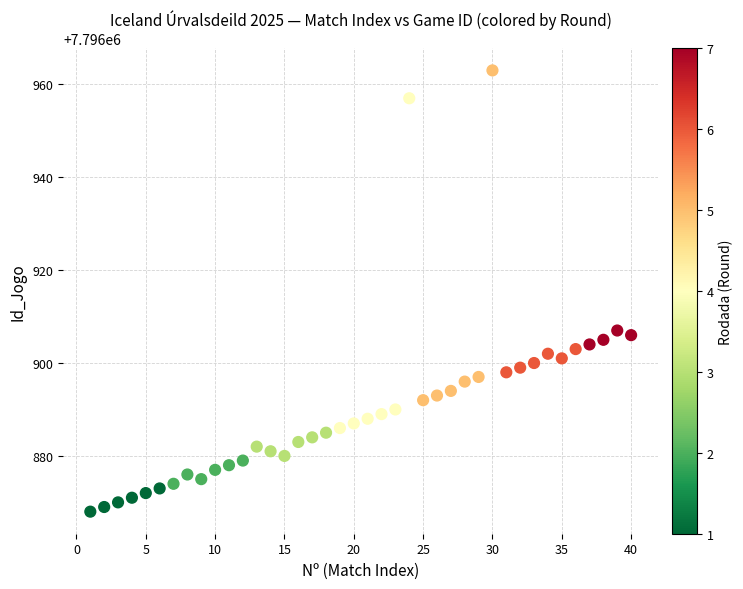

What is the range of X values (max minus min)?

39